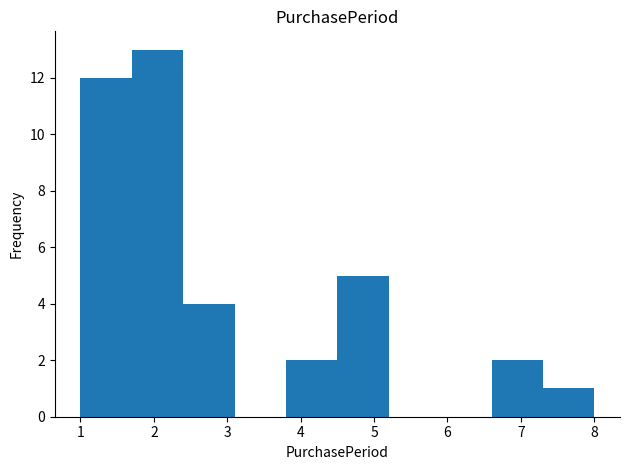

How tall is the bar that spans 1.7 to 2.4 on the x-axis? The values are not printed on the chart, so give them approximately, as read against the axis.

13